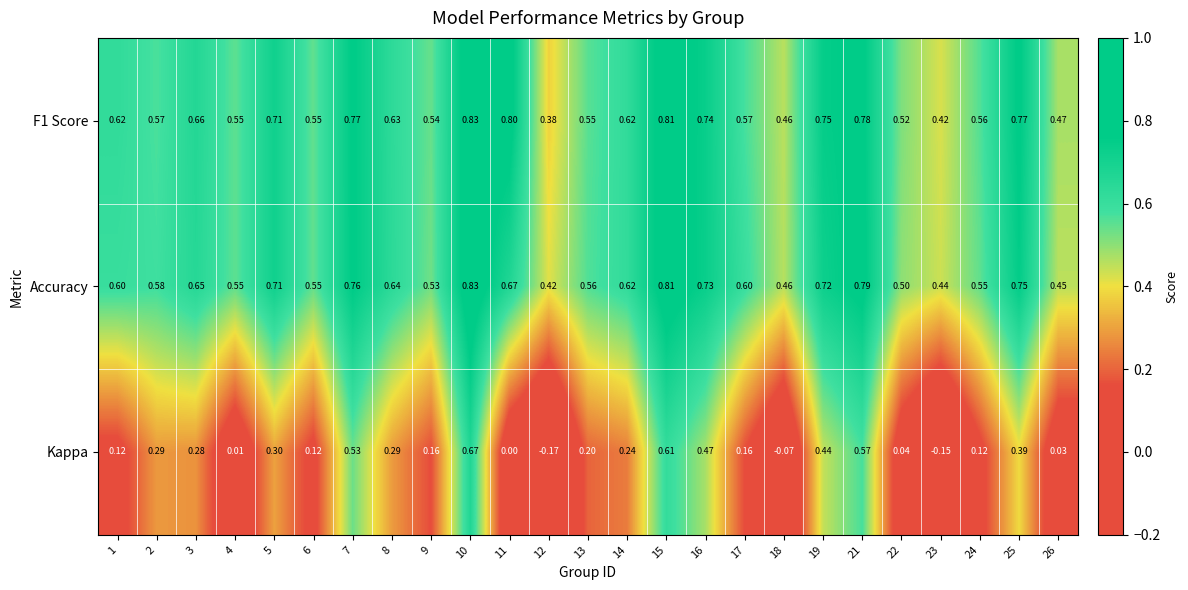

Is the value of Kappa at 11 greater than the value of Accuracy at 5?

No